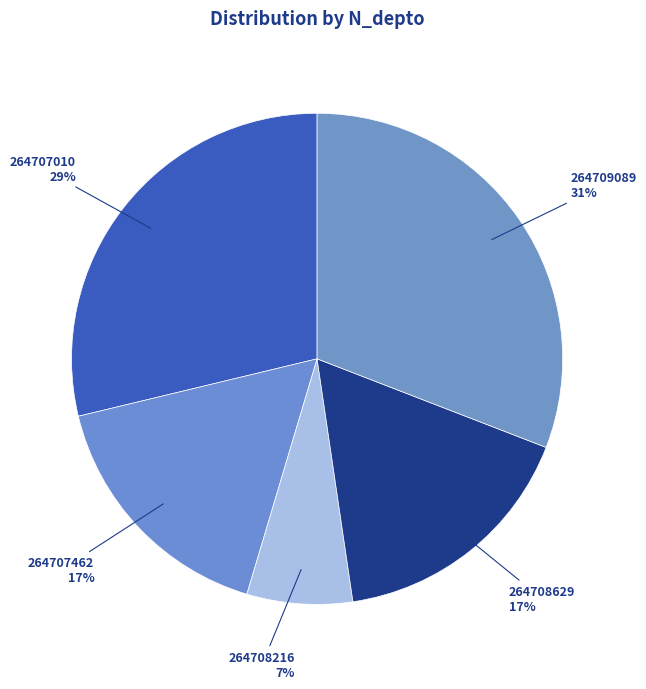

Which category has the biggest portion of the pie?

264709089